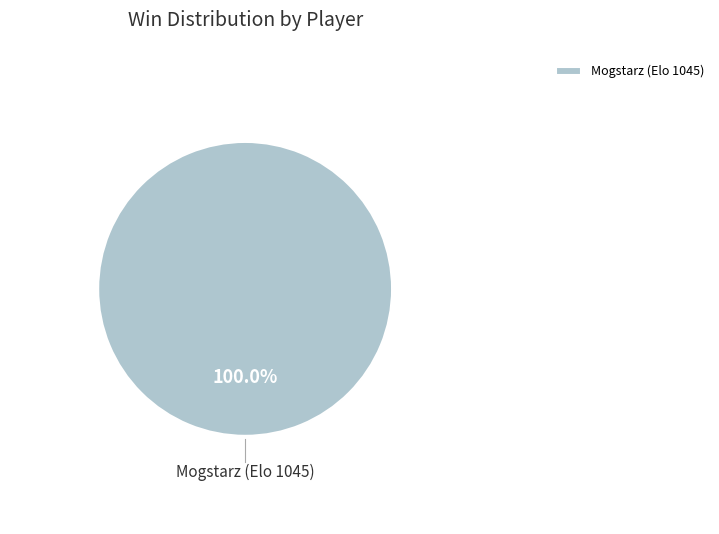

Is Mogstarz (Elo 1045) the majority of the pie?

Yes